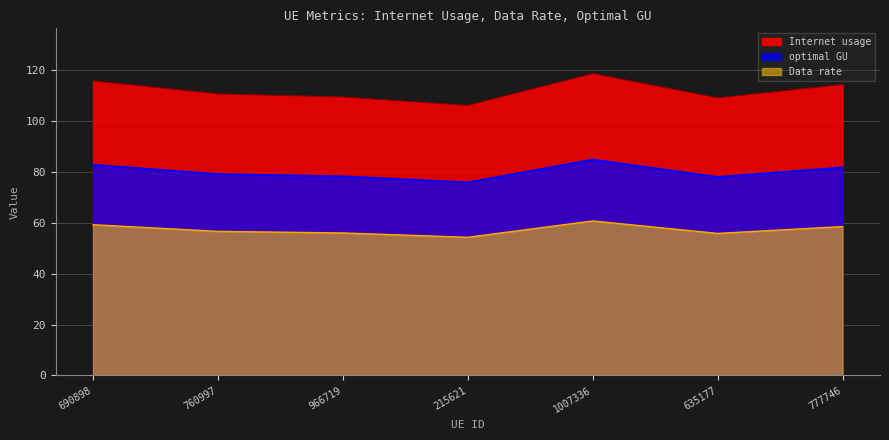

At which category does Data rate reach its first local valley?

215621